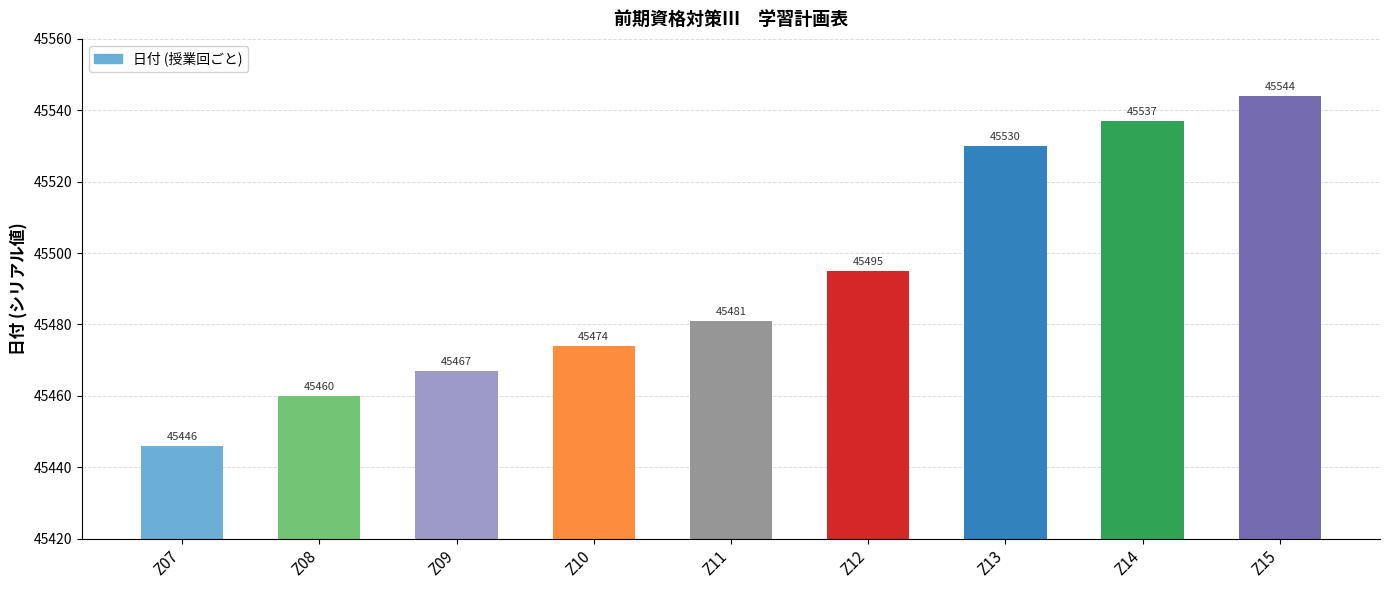

Read the value at Z15, to the nearest 10.

45540